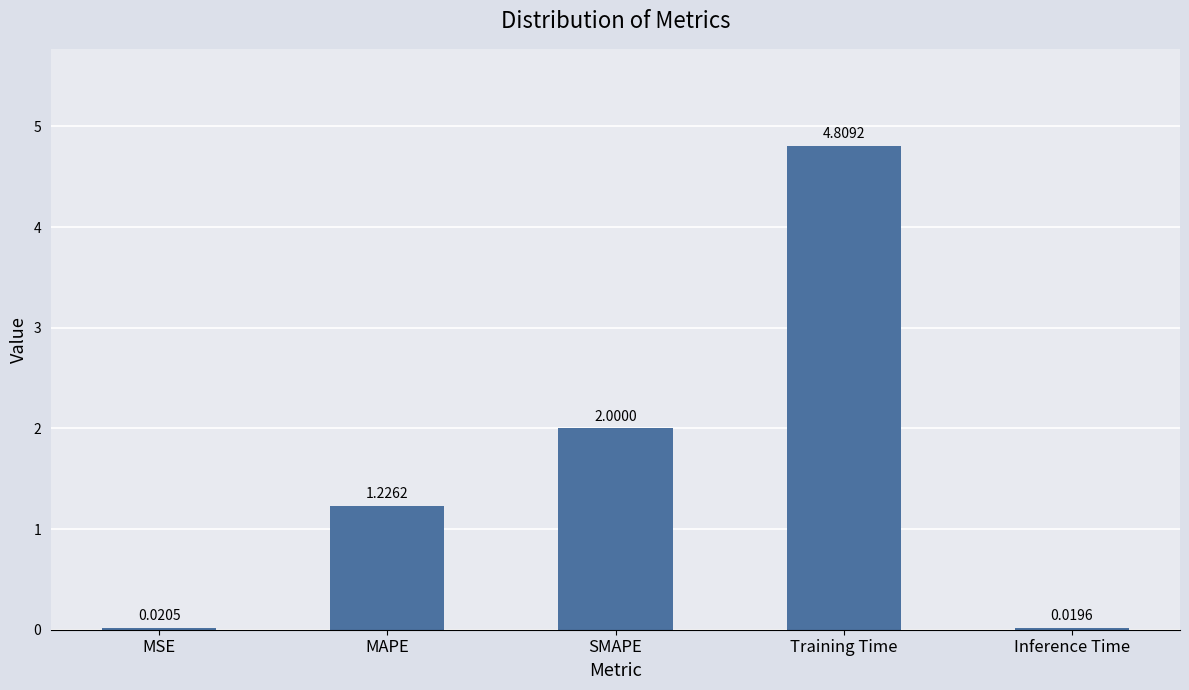

Count the number of categories in the chart.

5